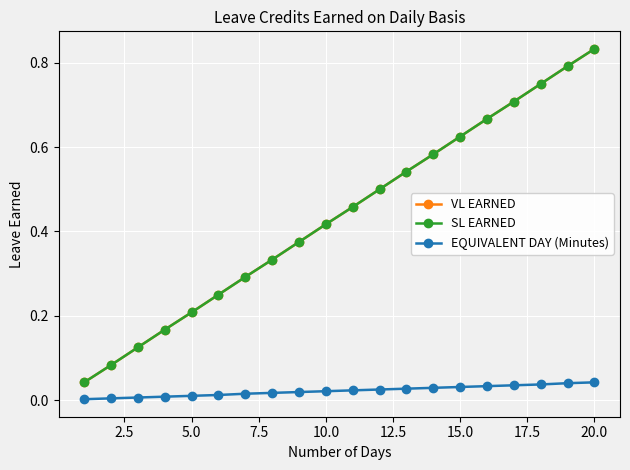

Reading right to left, extract all data points from this chart.

VL EARNED: 0.8	0.8	0.8	0.7	0.7	0.6	0.6	0.5	0.5	0.5	0.4	0.4	0.3	0.3	0.2	0.2	0.2	0.1	0.1	0.0
SL EARNED: 0.8	0.8	0.8	0.7	0.7	0.6	0.6	0.5	0.5	0.5	0.4	0.4	0.3	0.3	0.2	0.2	0.2	0.1	0.1	0.0
EQUIVALENT DAY (Minutes): 0.0	0.0	0.0	0.0	0.0	0.0	0.0	0.0	0.0	0.0	0.0	0.0	0.0	0.0	0.0	0.0	0.0	0.0	0.0	0.0